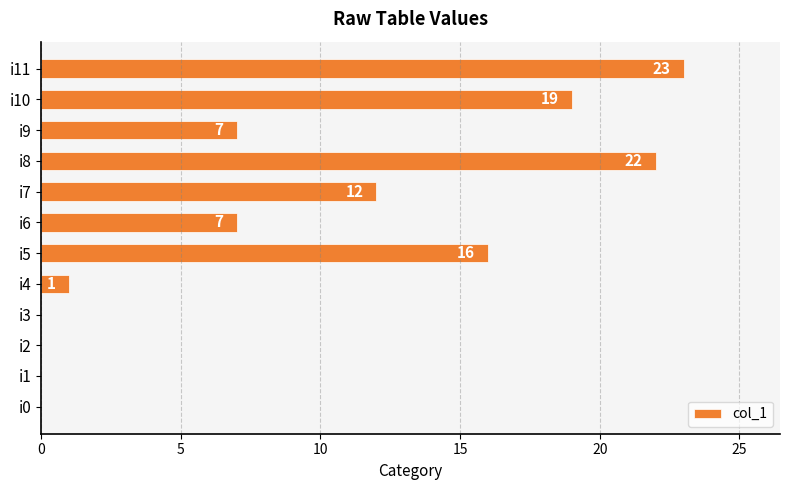

Approximately how many times larger is the value at i10 compared to i5?

1.2